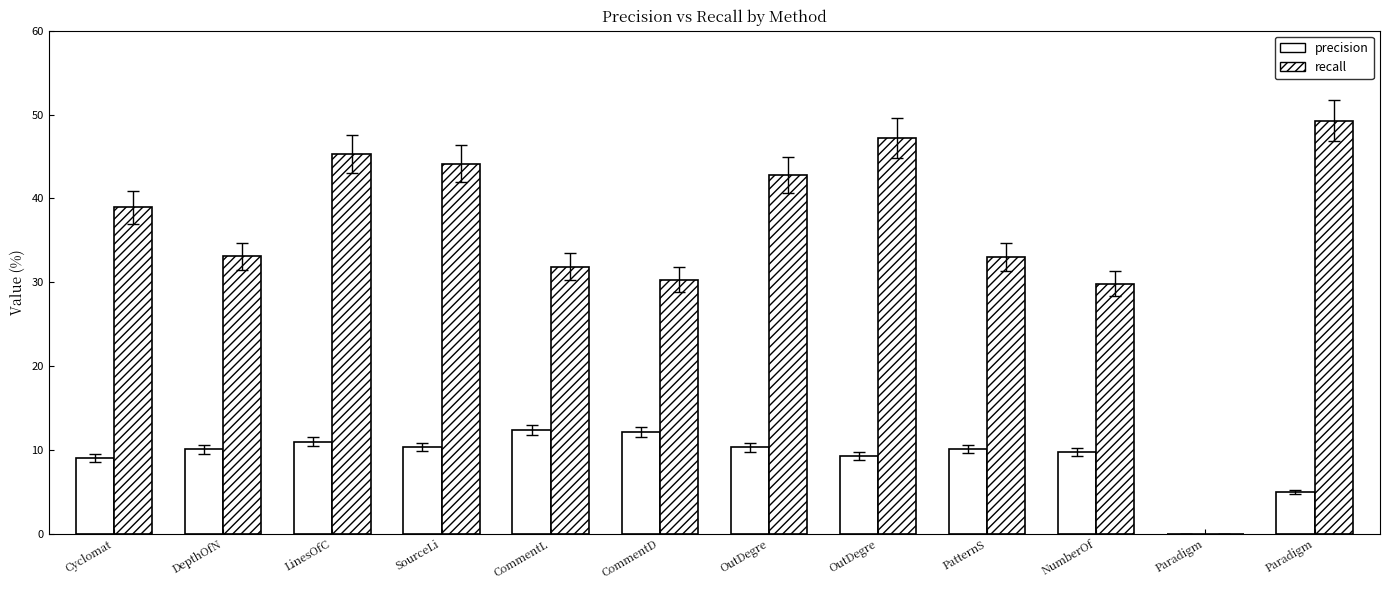

What value does the precision series have at OutDegre?

9.3